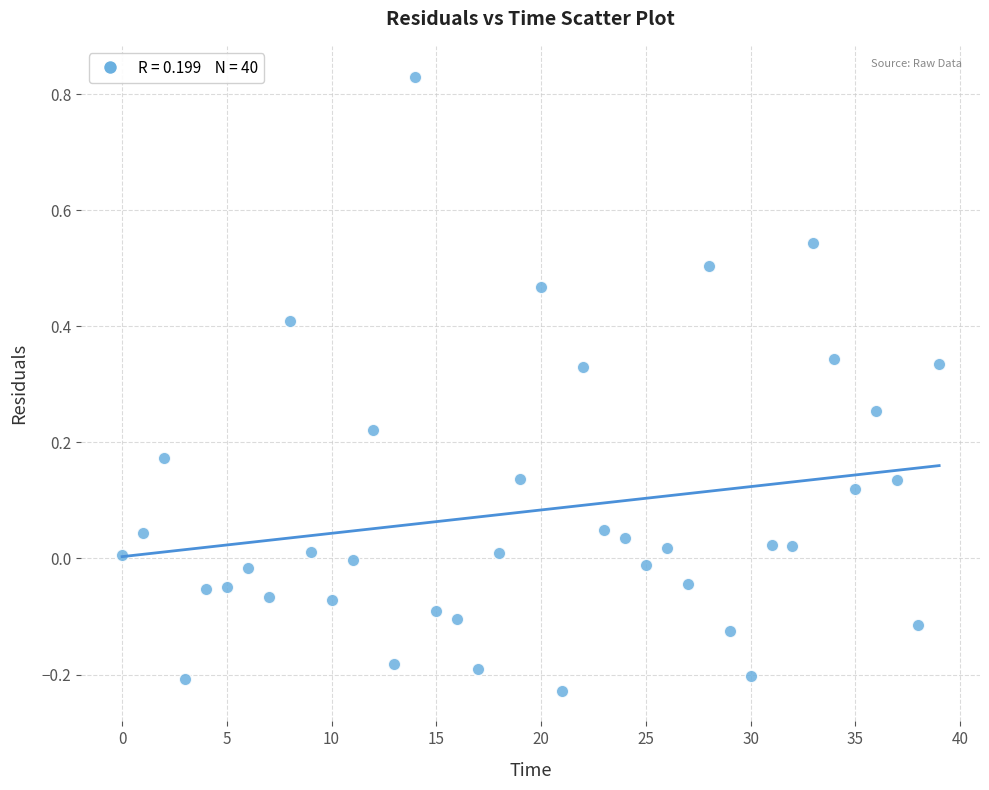

What is the range of Y values (max minus min)?

1.1